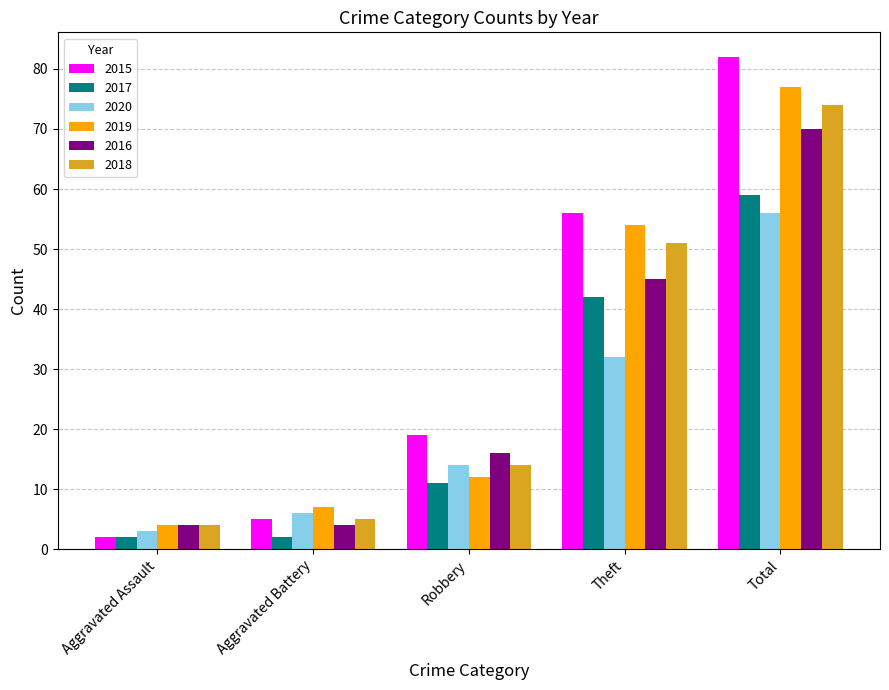

Which series has the largest range (max minus min)?

2015